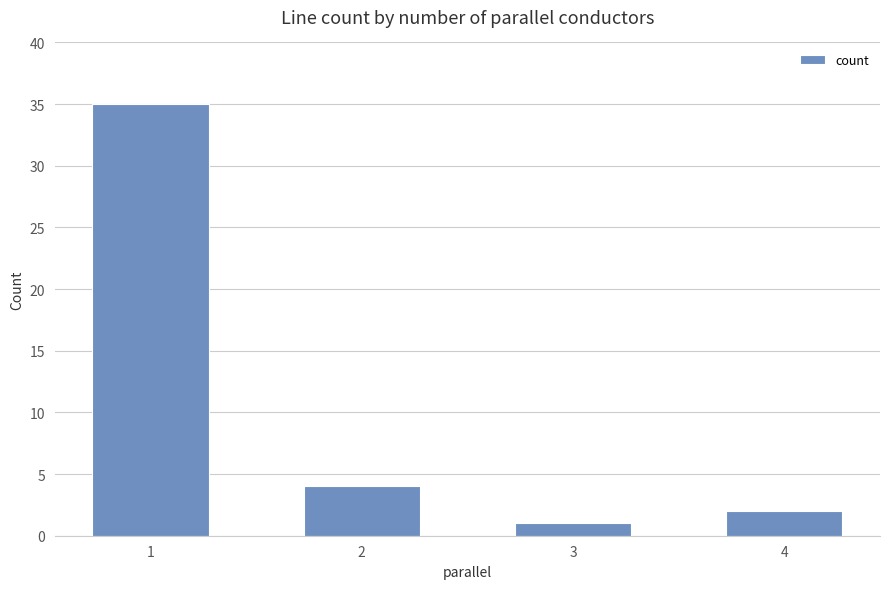

What is the ratio of the value at 1 to the value at 4?

17.5